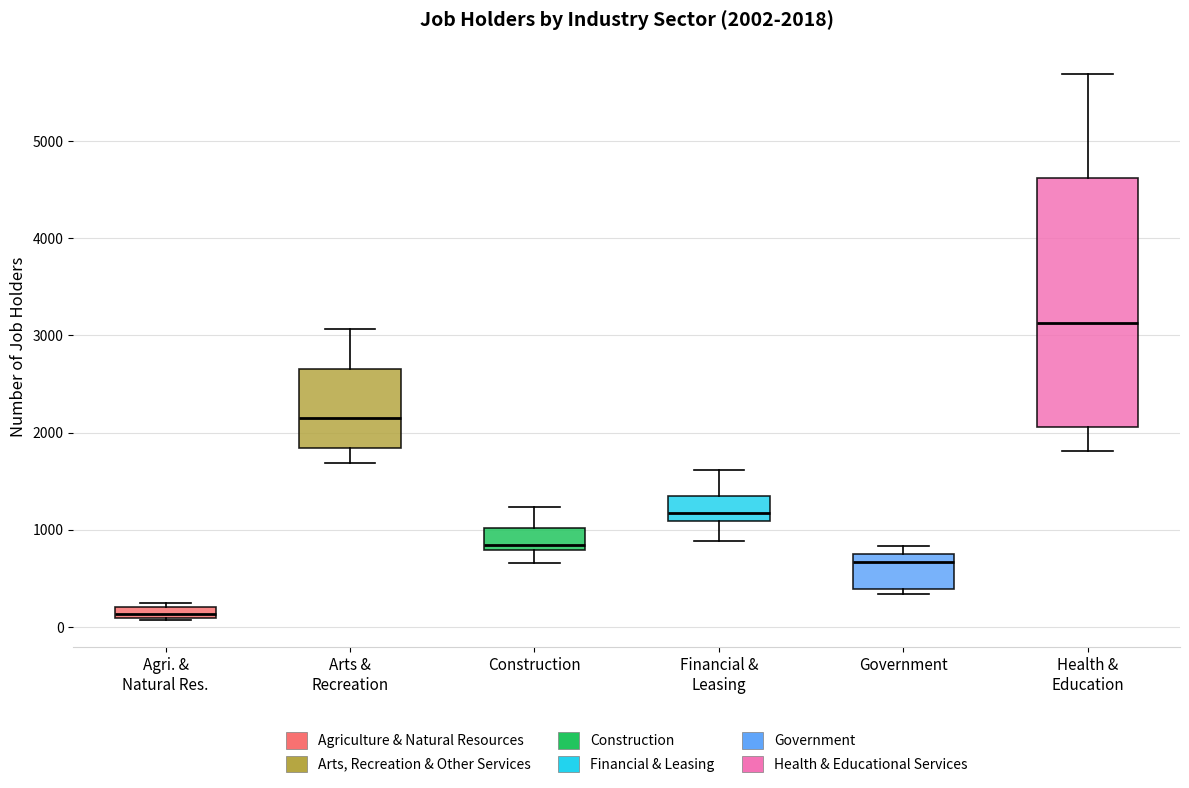

Which box's median line is the lowest?

Agri. & Natural Res.